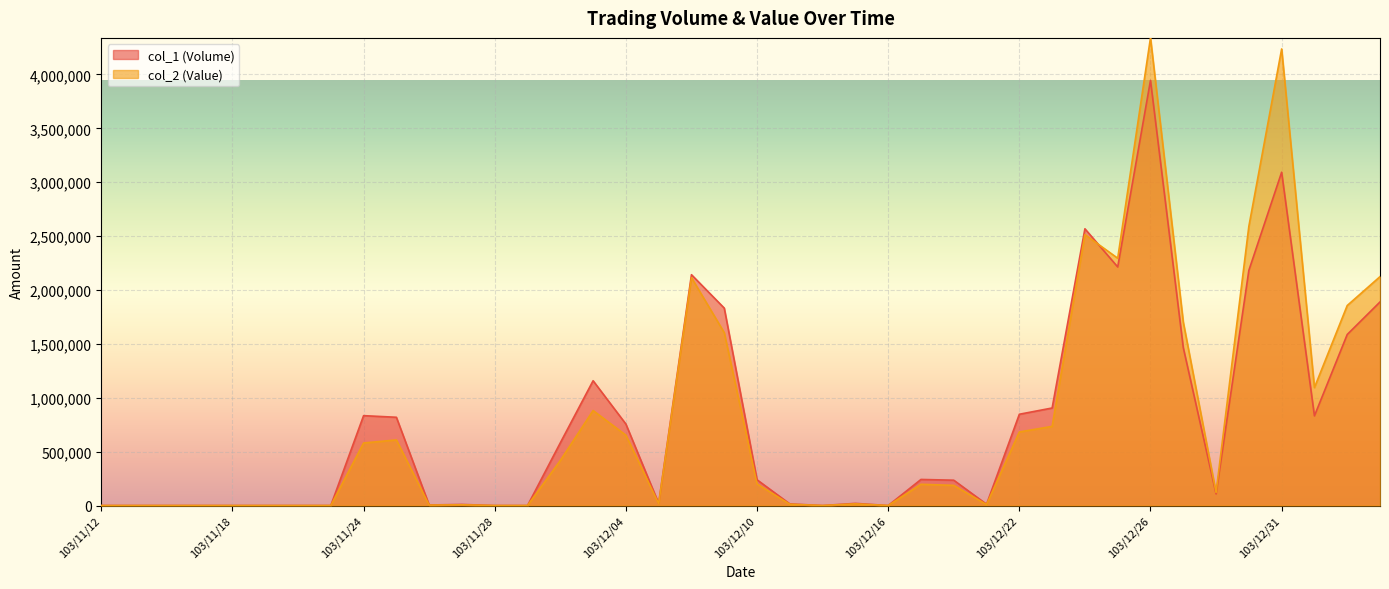

The col_2 (Value) series shows 0 at 103/12/12. True or false?

True